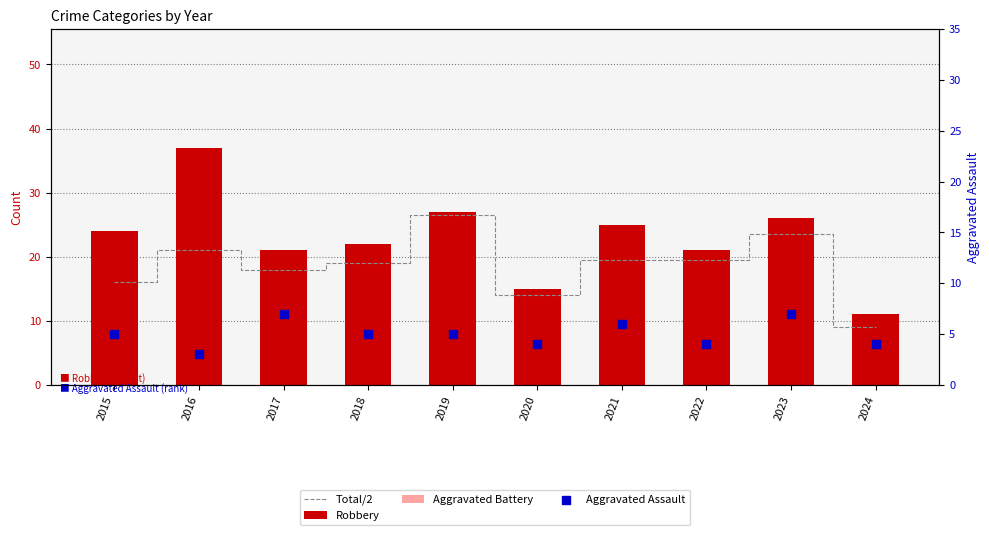

Is the value of Aggravated Assault at 2017 greater than the value of Robbery at 2018?

No